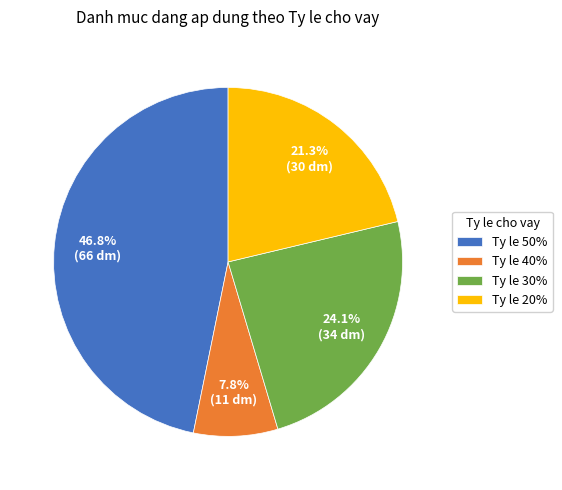

Approximately how many times larger is the value at Ty le 20% compared to Ty le 50%?

0.5